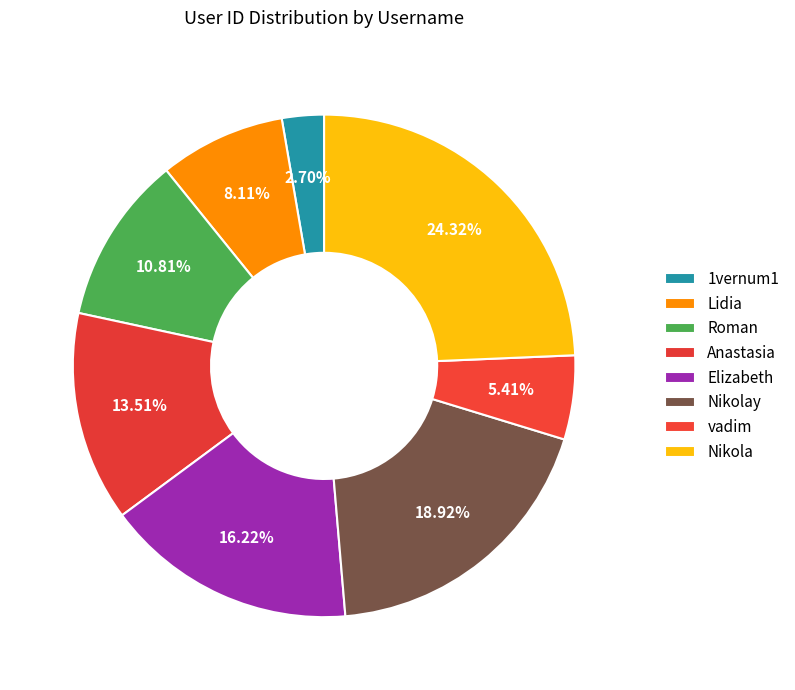

How many segments does this pie chart have?

8